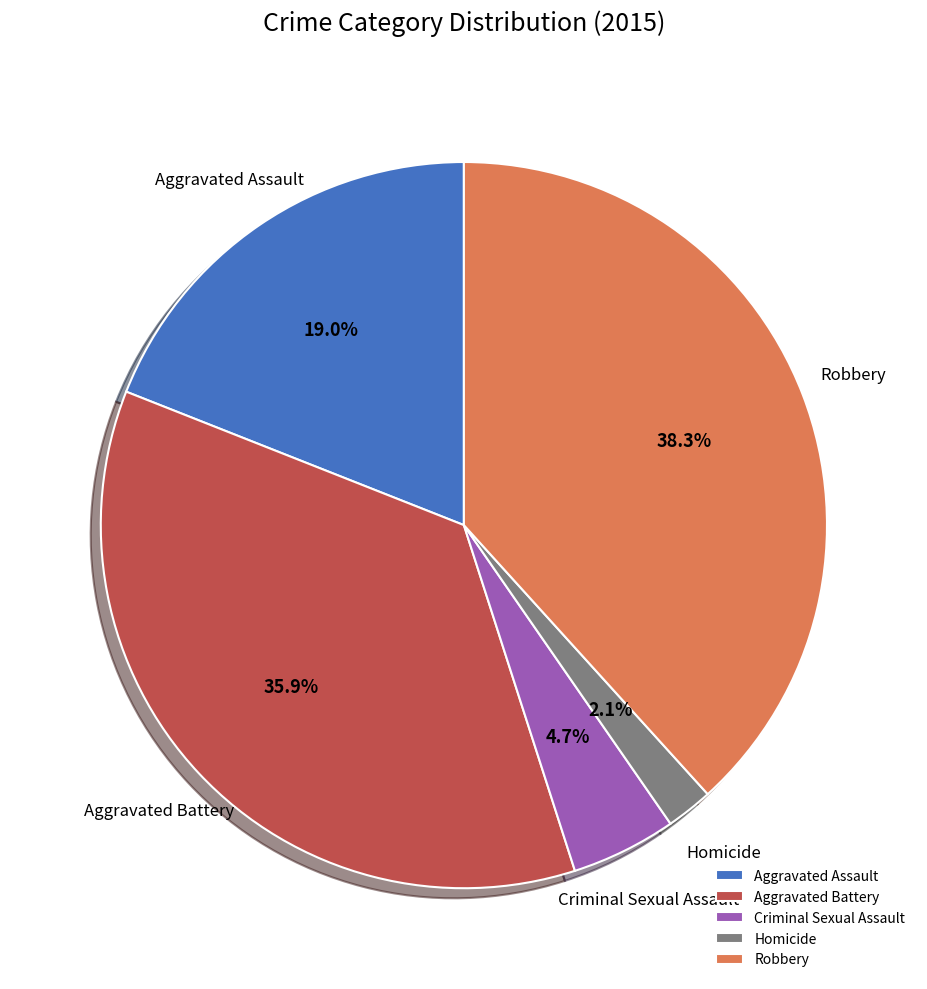

Between Robbery and Aggravated Assault, which is larger?

Robbery